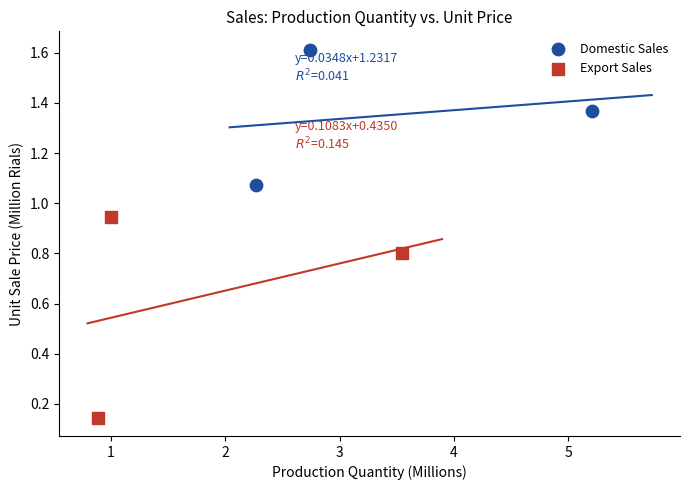

Which series reaches the minimum Y coordinate?

Export Sales